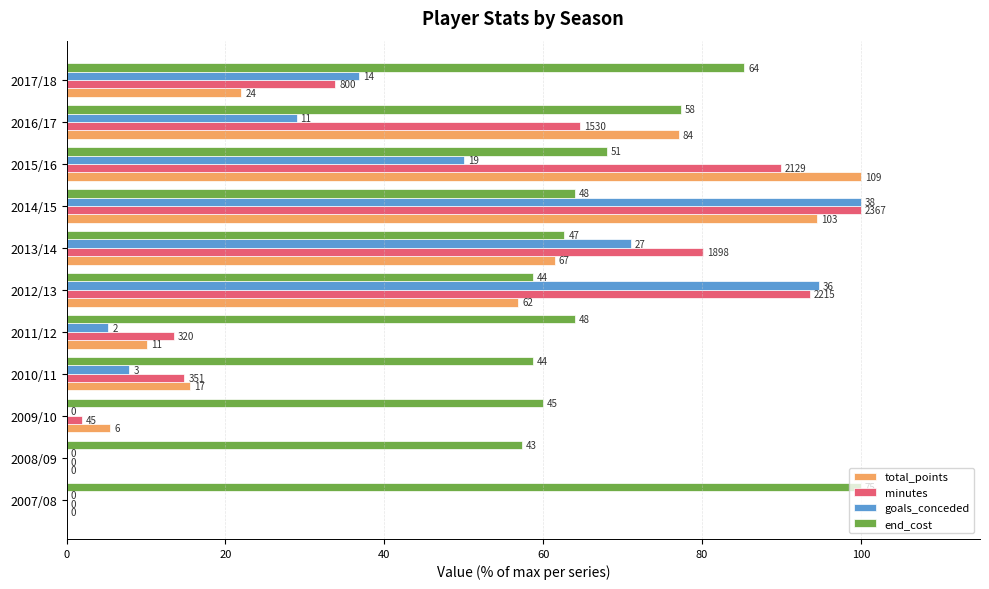

What are all the series names shown in the legend?

total_points, minutes, goals_conceded, end_cost